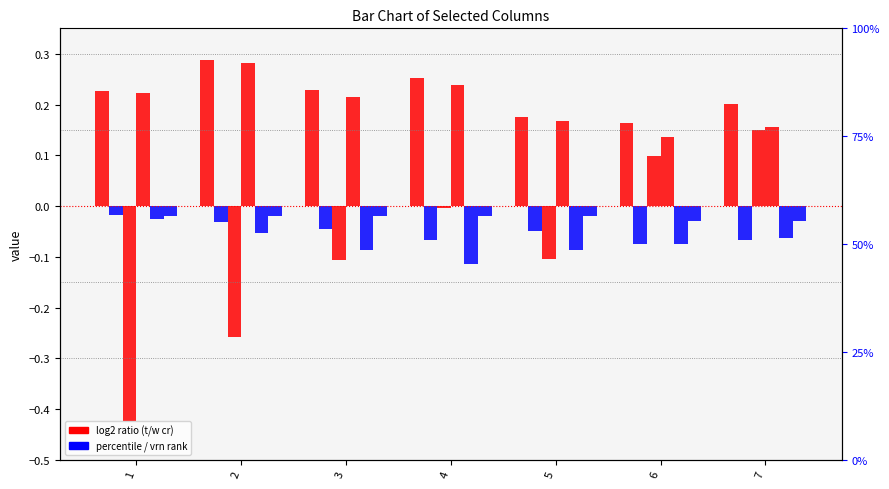

Reading left to right, transcribe all the data shown in this chart.

pce_wr_t_cr: 1=0.2	2=0.3	3=0.2	4=0.3	5=0.2	6=0.2	7=0.2
pce_wr_w_cr: 1=-0.0	2=-0.0	3=-0.0	4=-0.1	5=-0.0	6=-0.1	7=-0.1
wr_crn_off: 1=-0.4	2=-0.3	3=-0.1	4=-0.0	5=-0.1	6=0.1	7=0.1
wr_br_t_cr: 1=0.2	2=0.3	3=0.2	4=0.2	5=0.2	6=0.1	7=0.2
wr_br_w_cr: 1=-0.0	2=-0.1	3=-0.1	4=-0.1	5=-0.1	6=-0.1	7=-0.1
wr_crn_vrn: 1=-0.0	2=-0.0	3=-0.0	4=-0.0	5=-0.0	6=-0.0	7=-0.0